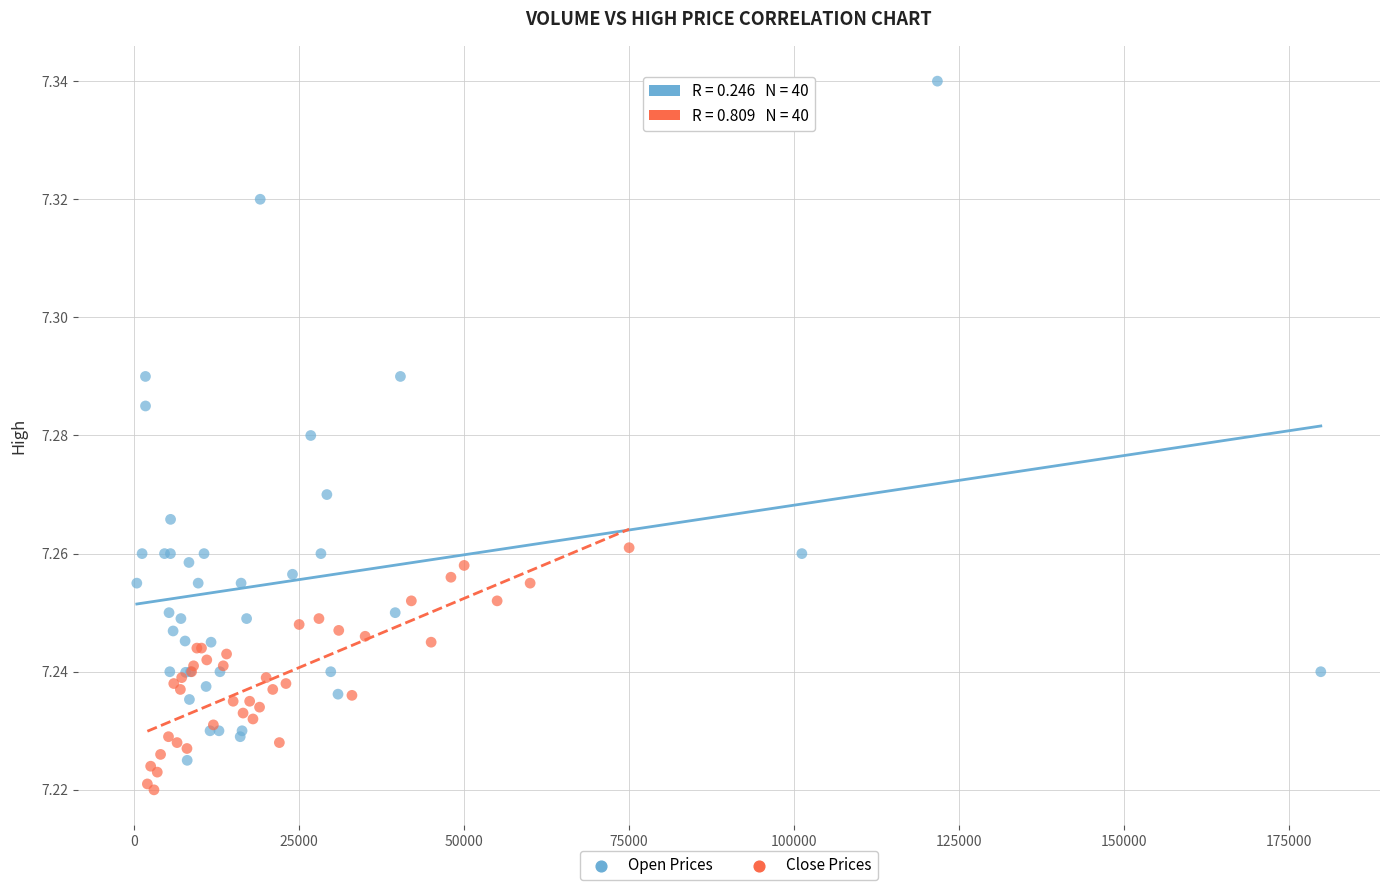

Which series reaches the maximum Y coordinate?

Open Prices